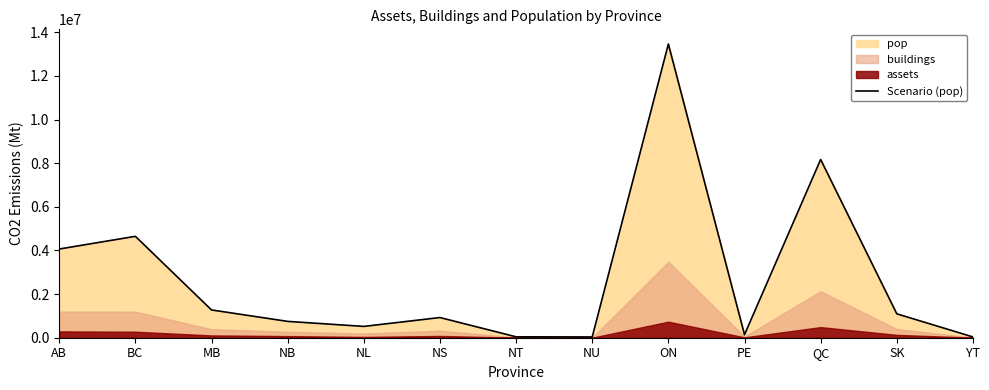

List the labels in order of value, smallest first.

NU, YT, NT, PE, NL, NB, NS, SK, MB, AB, BC, QC, ON